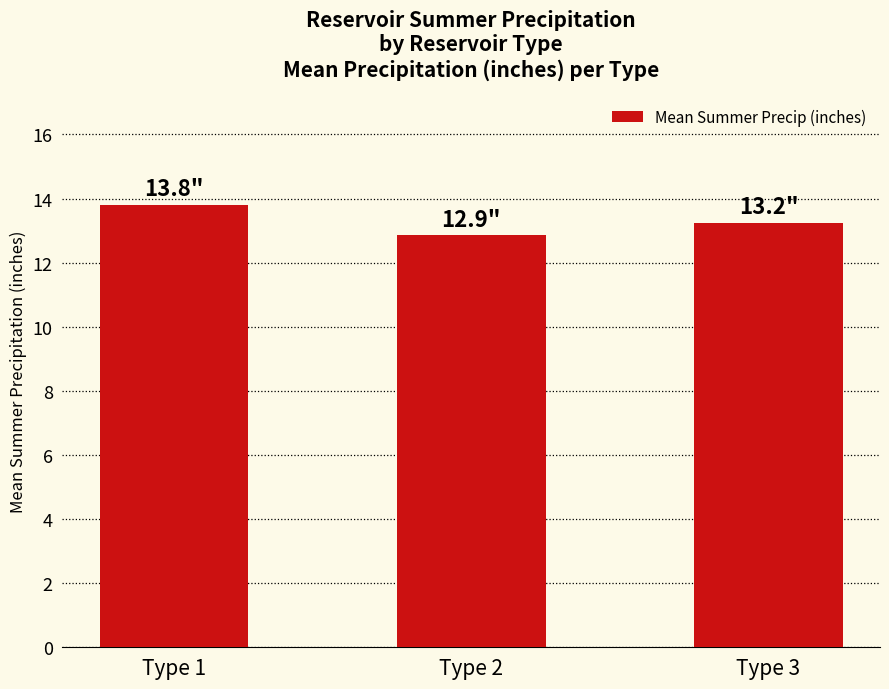

Are the bars grouped side by side (vs. stacked)?

No